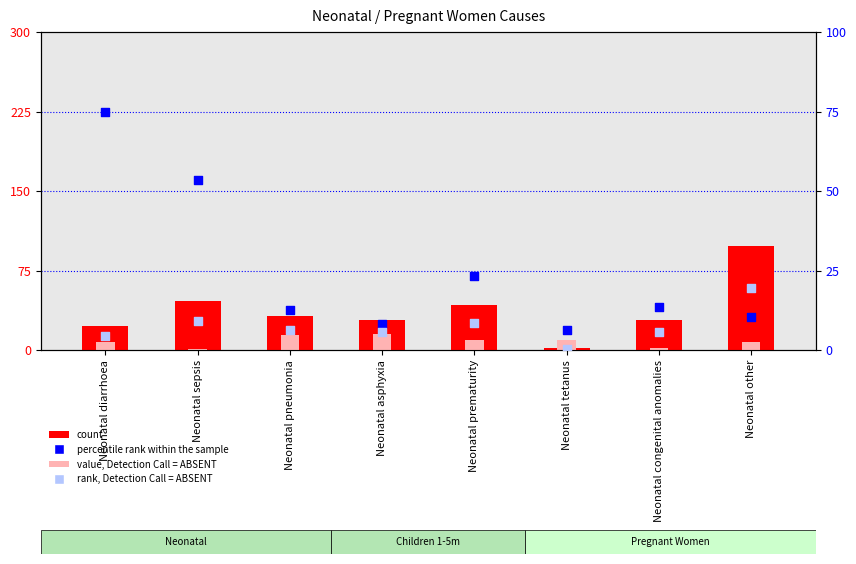

Which series has the largest Y range (max minus min)?

count